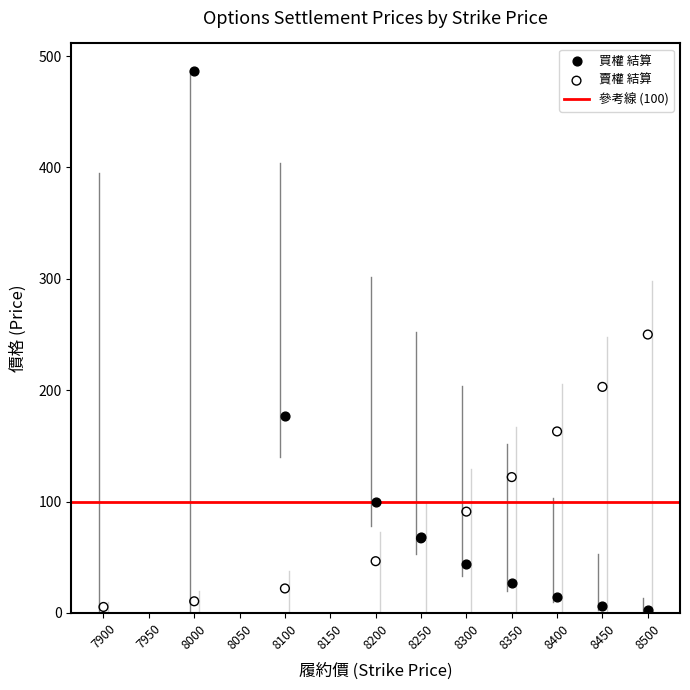

Which series has the largest Y range (max minus min)?

買權 結算